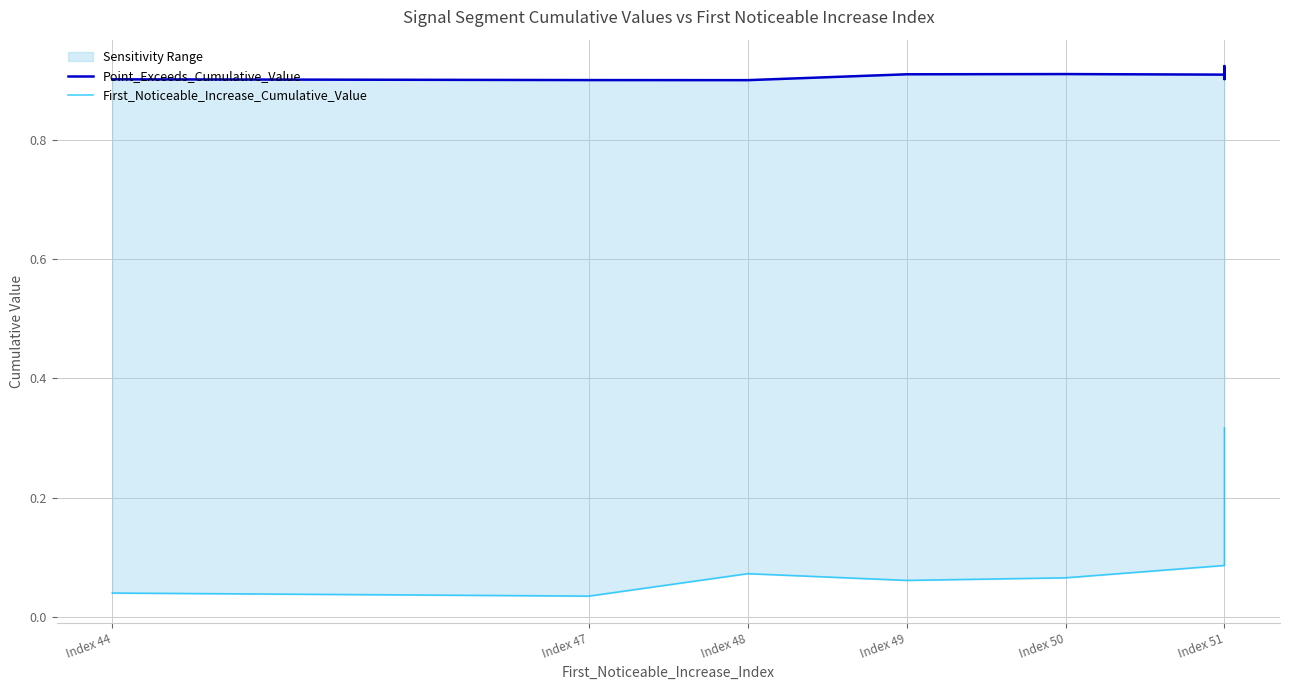

Is the value of Point_Exceeds_Cumulative_Value at Index 48 greater than the value of First_Noticeable_Increase_Cumulative_Value at Index 49?

Yes